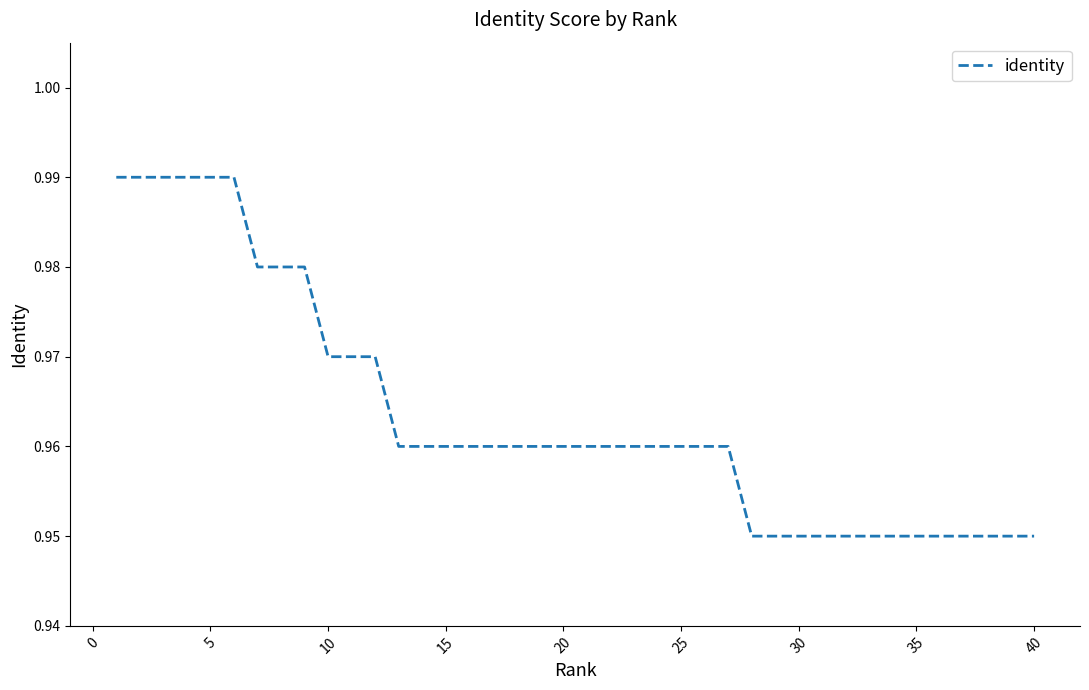

How many lines are shown in the chart?

1